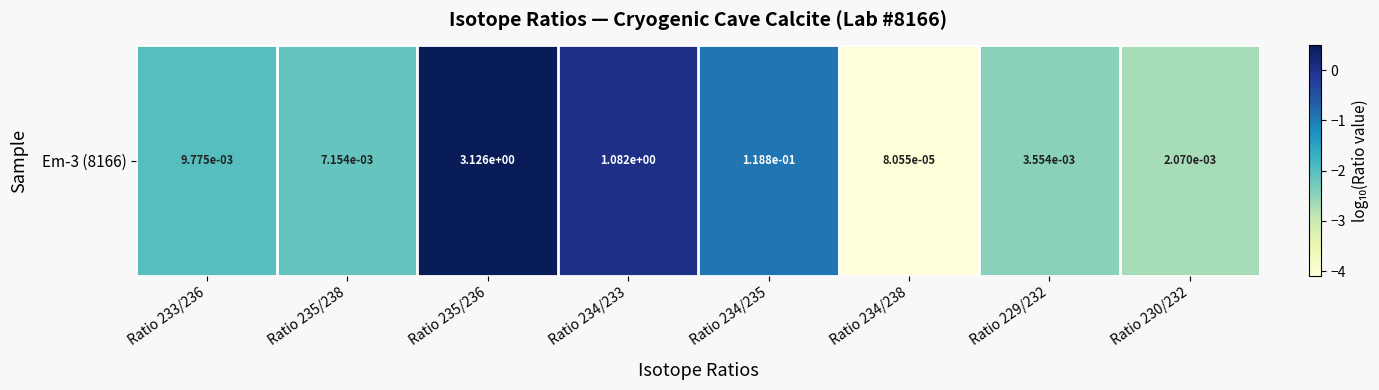

The chart shows a value of -2.7 at Ratio 230/232. True or false?

True